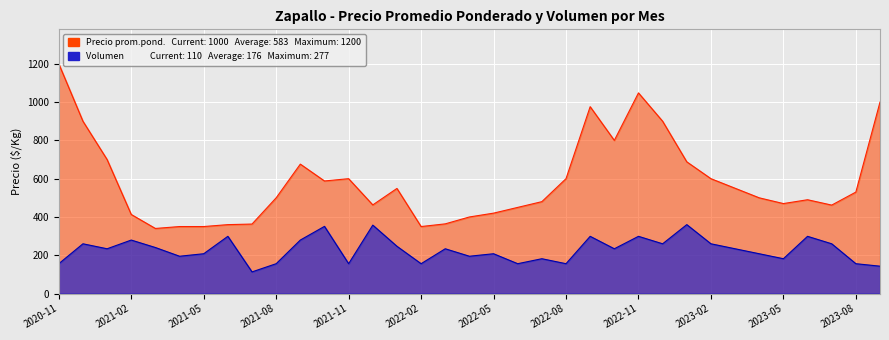

The Precio promedio ponderado series shows 248.8 at 2022-03. True or false?

False